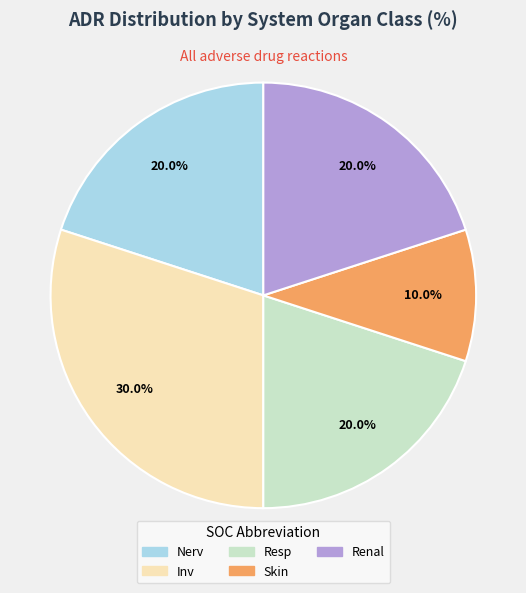

To the nearest percent, what percentage of the pie is Inv?

30%